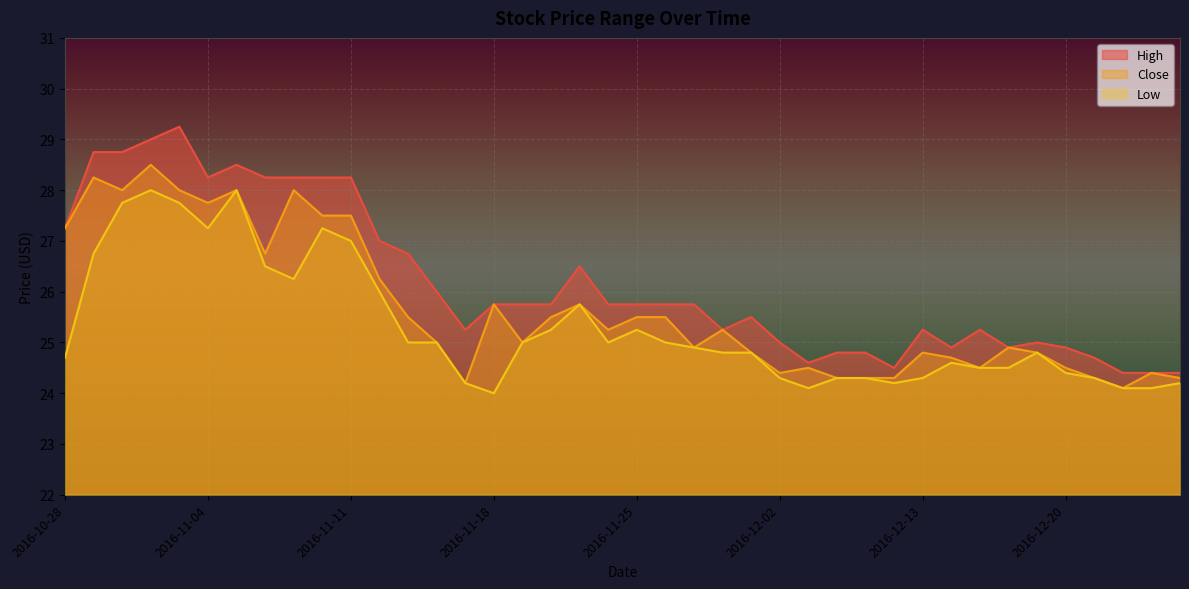

At which label does Close first exceed 25?

2016-10-28